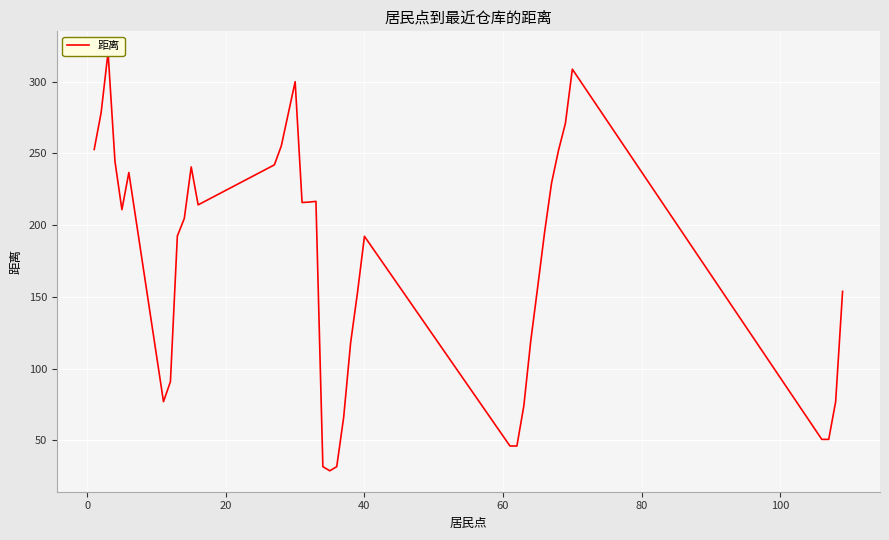

What is the difference between the second highest and minimum values?

280.0